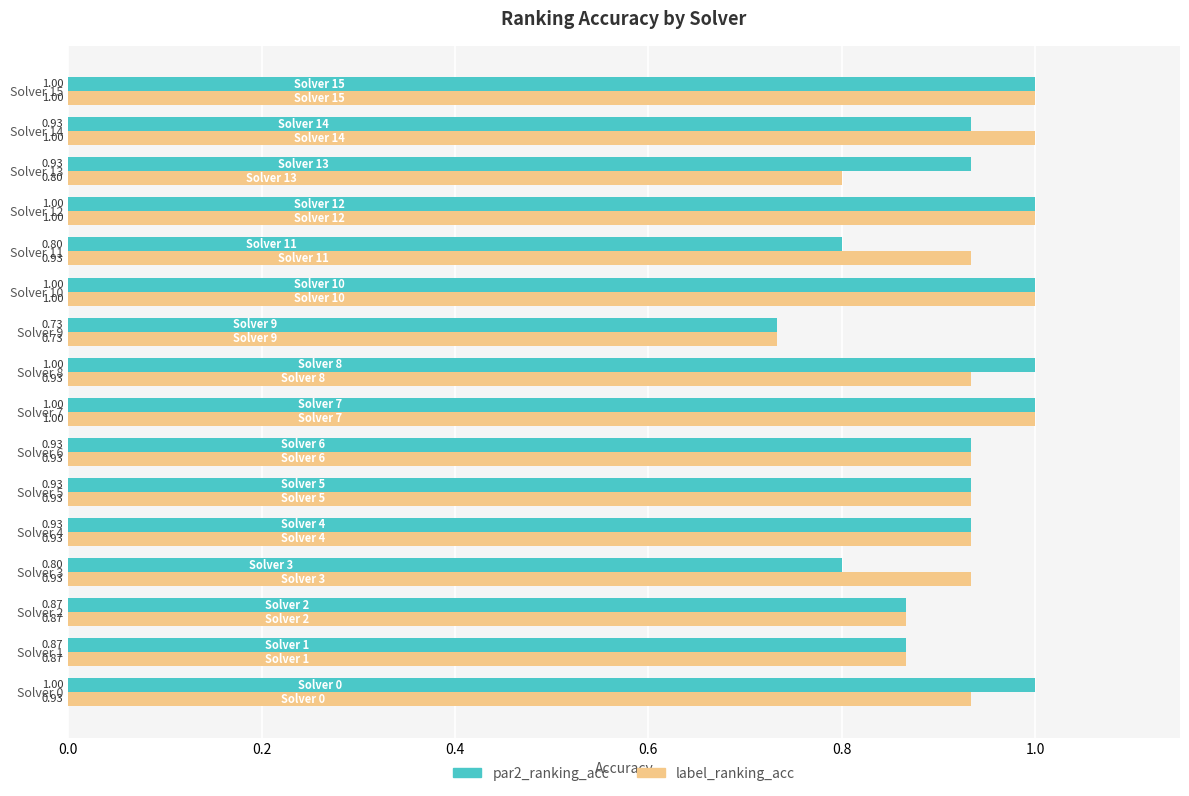

What is the difference between the maximum and minimum values in the label_ranking_acc series?

0.3